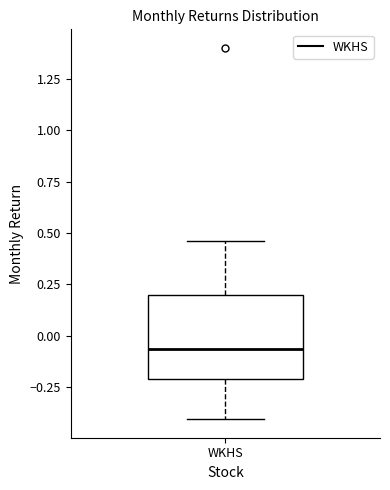

Read this box plot against the y-axis: the position of the median line, the range covered by the box, and the ends of both whiskers. The values are not printed on the chart, so give them approximately, as read against the axis.

median -0.05, box -0.20 to 0.20, whiskers -0.40 to 0.45